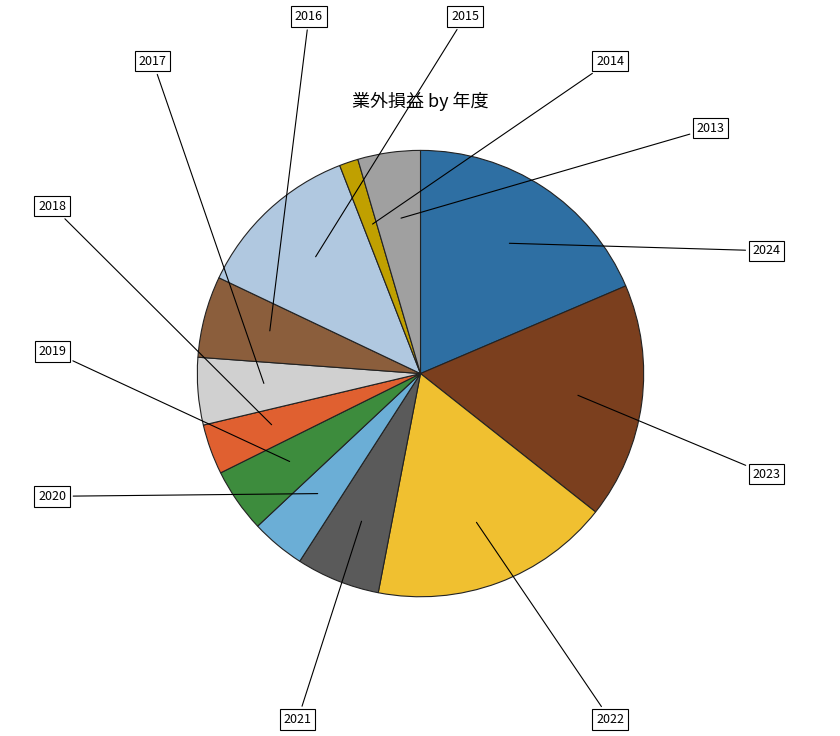

How many segments does this pie chart have?

12